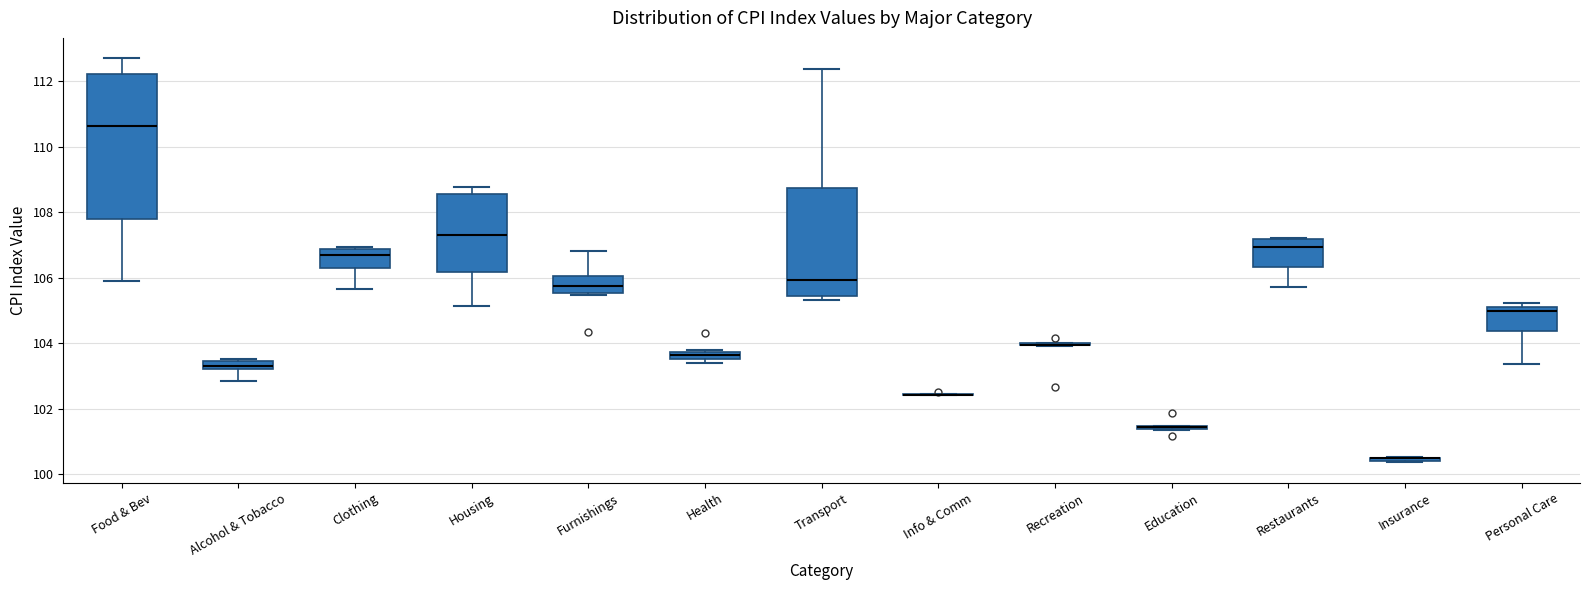

Comparing the boxes themselves (not the whiskers), which one is the tallest?

Food & Bev